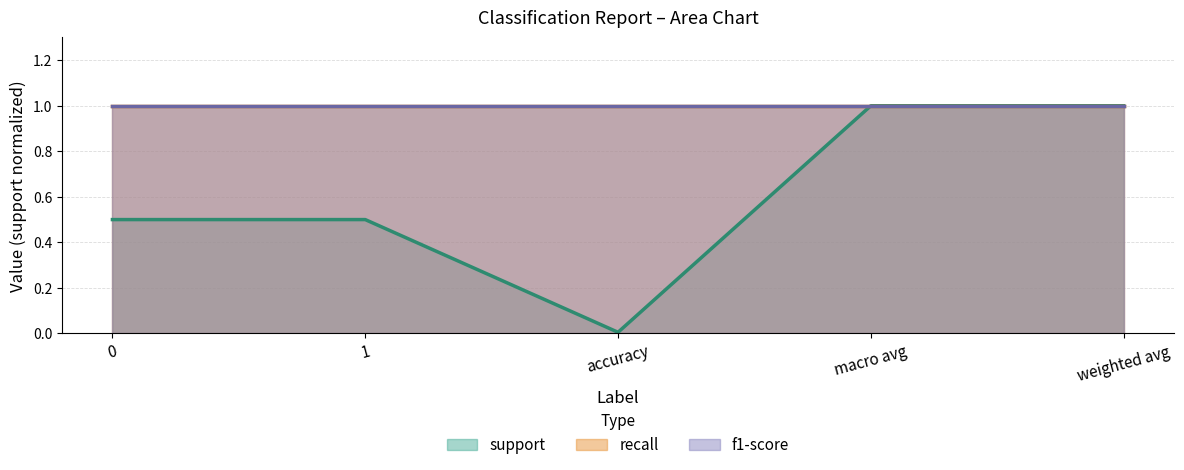

Rank the categories by recall line value from lowest to highest.

0, 1, accuracy, macro avg, weighted avg